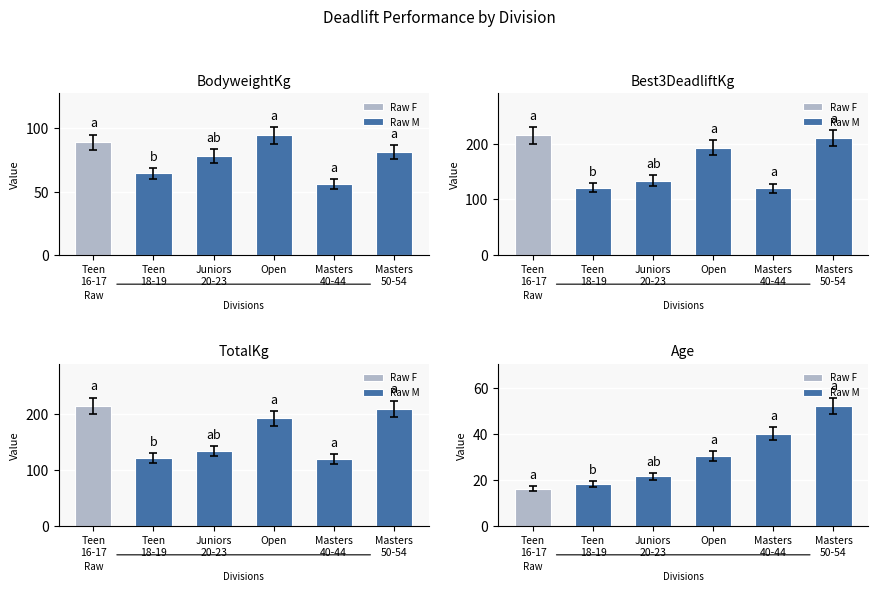

How many groups of bars are there?

6